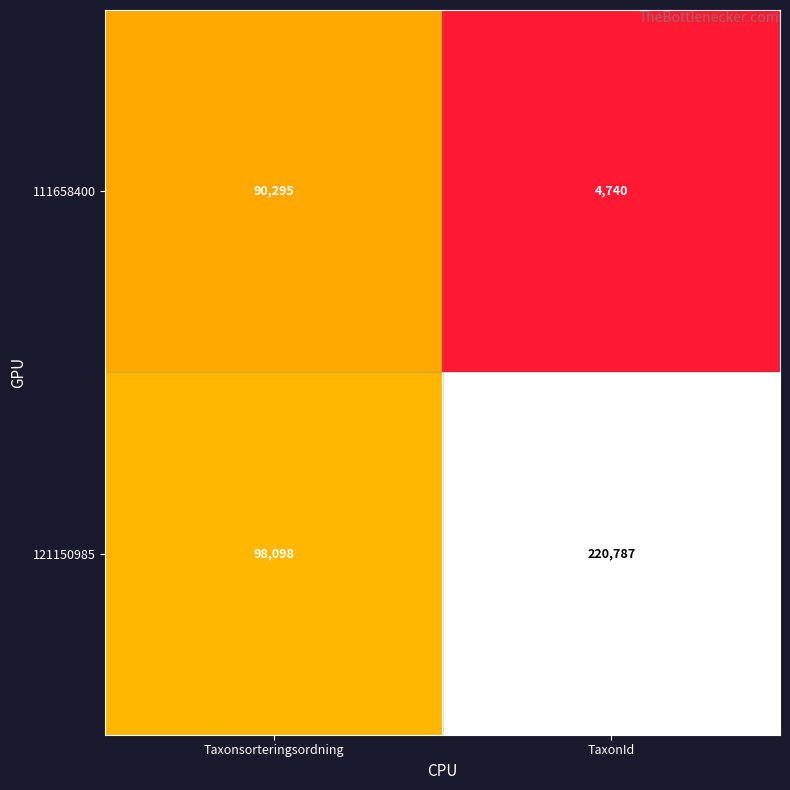

What is the sum of all 121150985 values?

318885